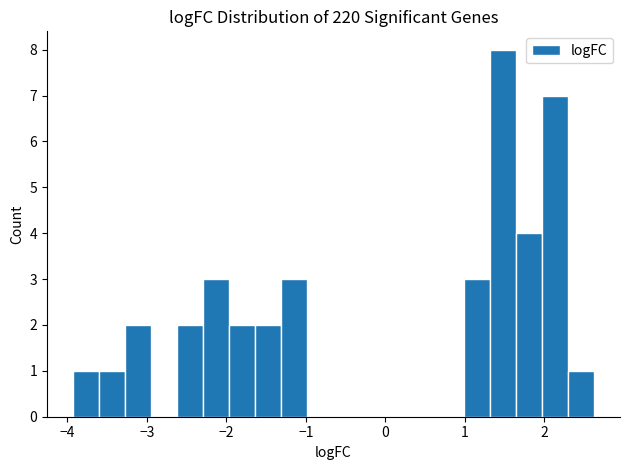

Around what value on the x-axis is the tallest bar? Give the approximate position of its centre, as read against the axis.

1.5